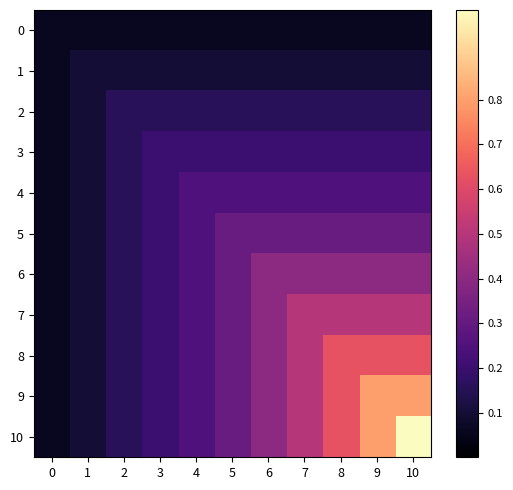

How many categories are shown in the chart?

11